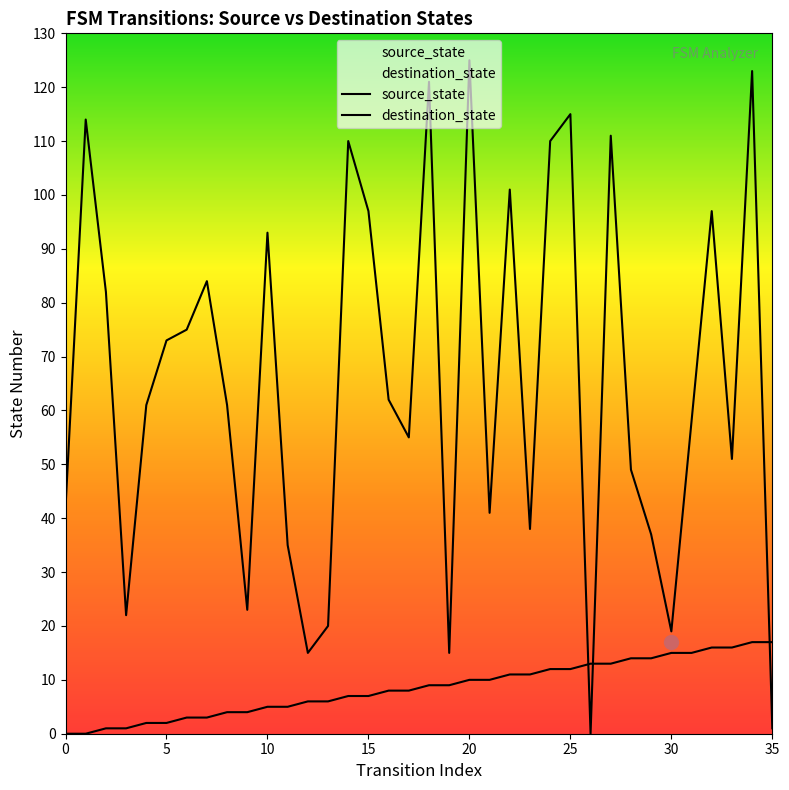

Which series ends up on top after the final intersection of source_state and destination_state?

source_state